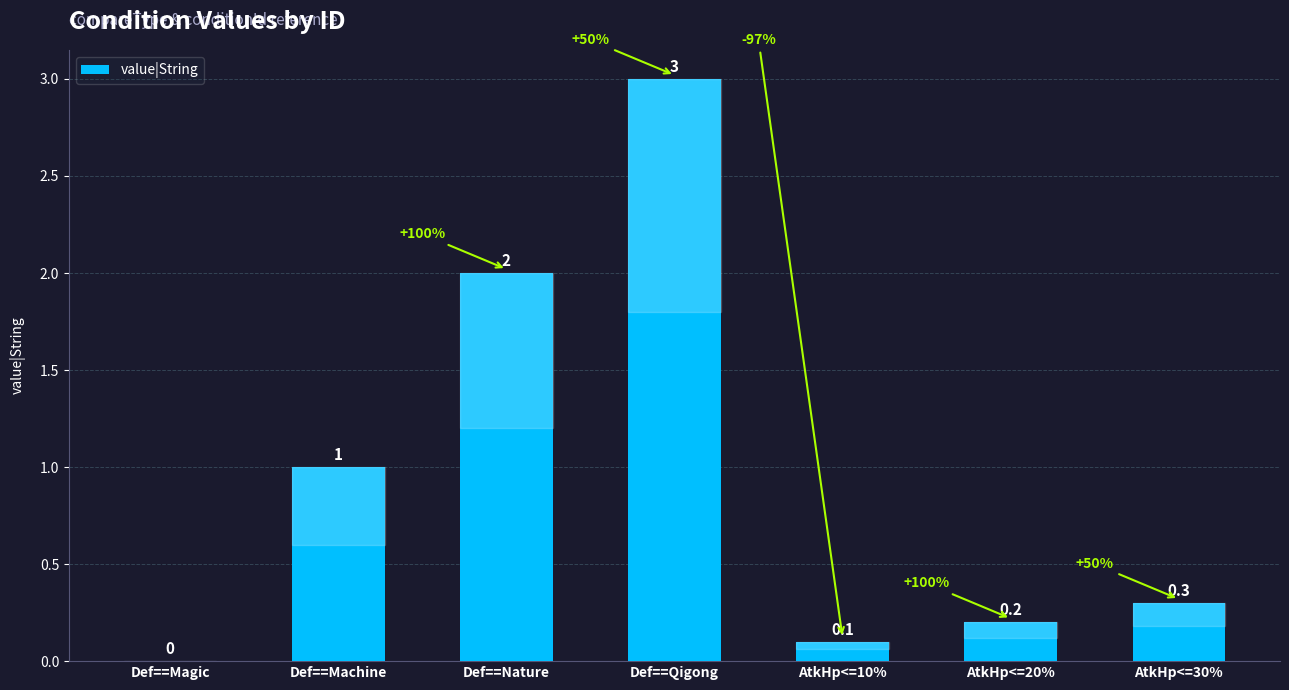

What is the change in value from AtkHp<=10% to AtkHp<=20%?

+0.1